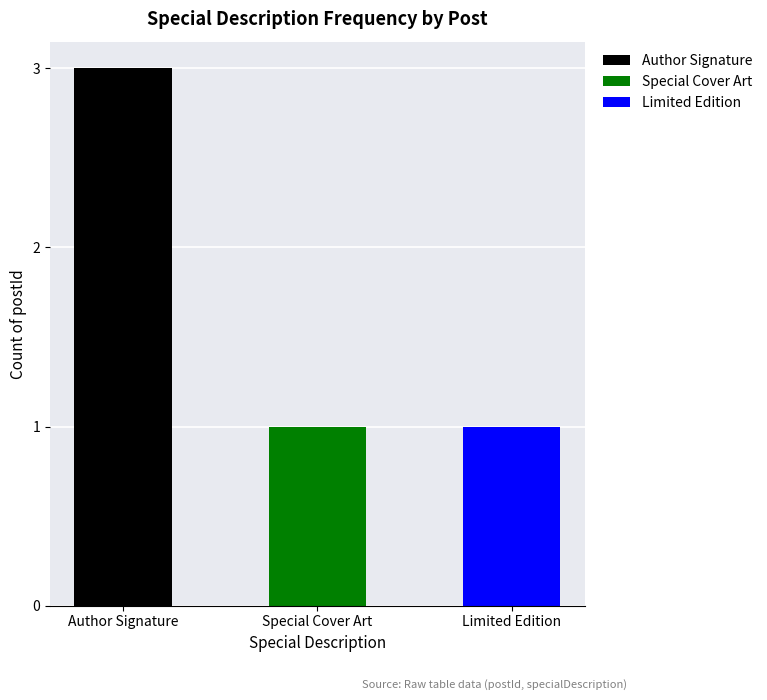

Is it true that the value at Special Cover Art is 1?

True